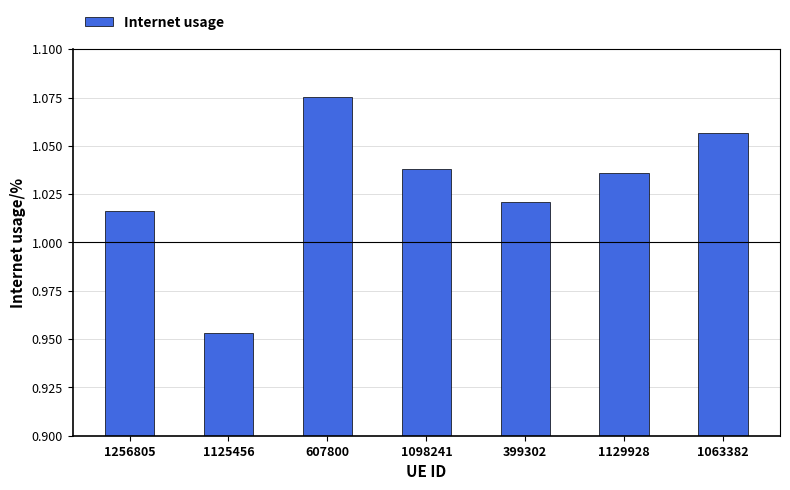

Are the bars grouped side by side (vs. stacked)?

No